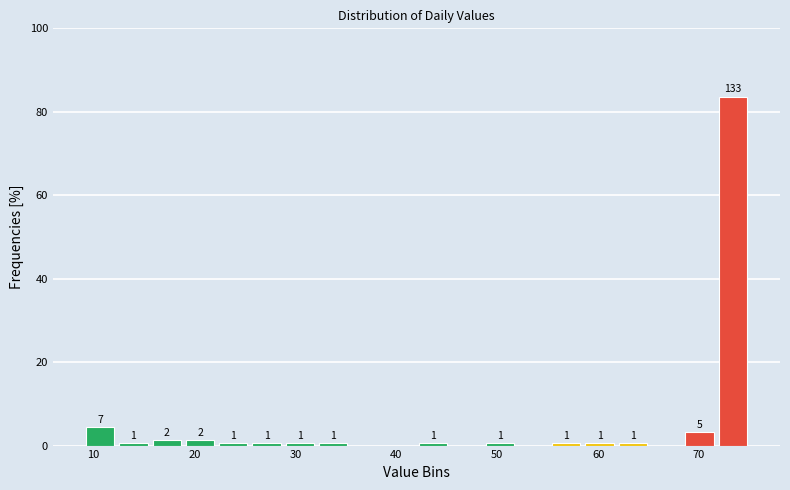

Read against the x-axis, roughly where is the centre of the tallest bar?

73